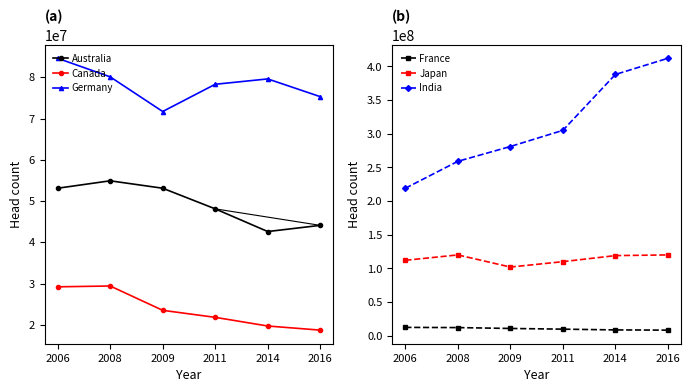

How many series are shown in this chart?

6